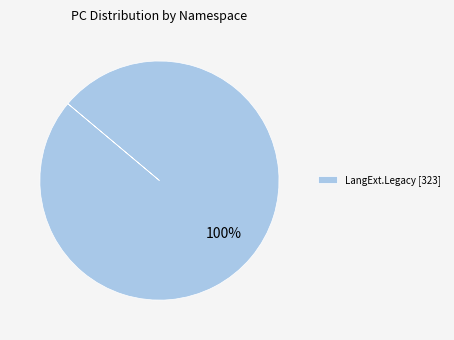

The LangExt.Legacy [323] slice represents 86% of the pie. True or false?

False